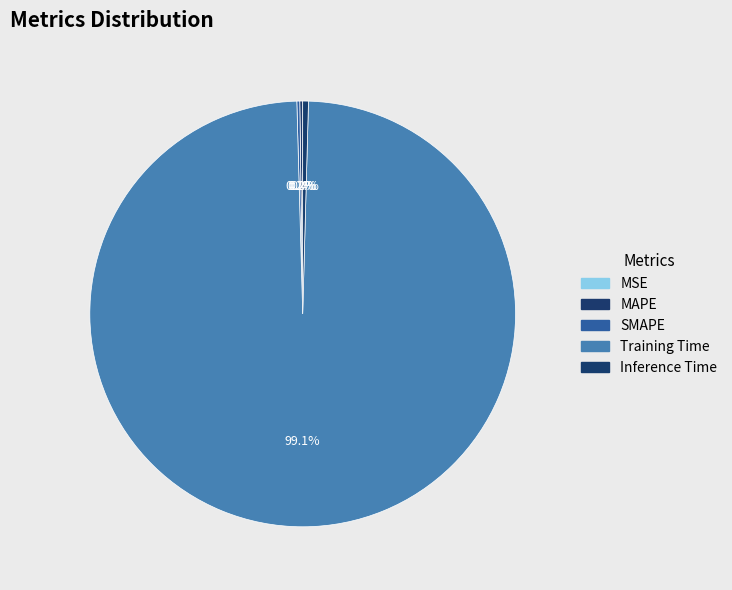

How many slices are in this pie chart?

5